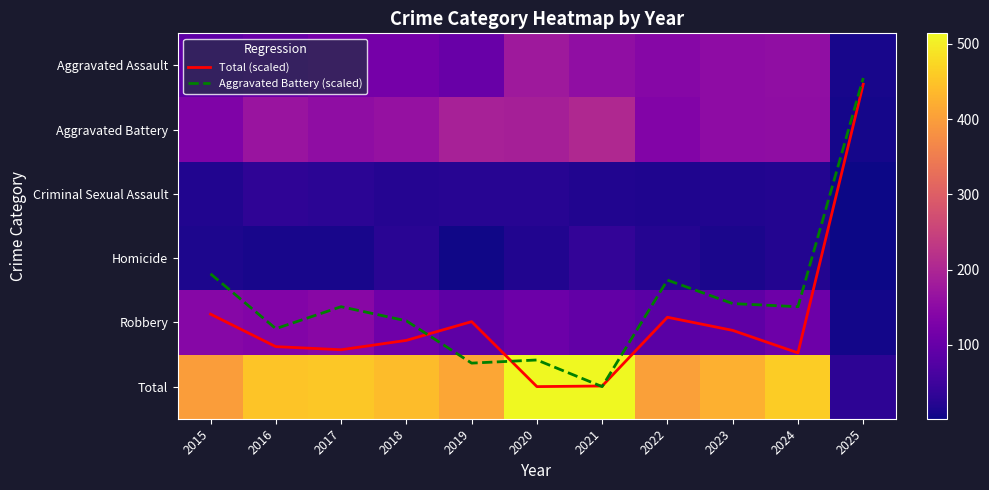

What is the sum of the Total values at 2021 and 2015?

911.0